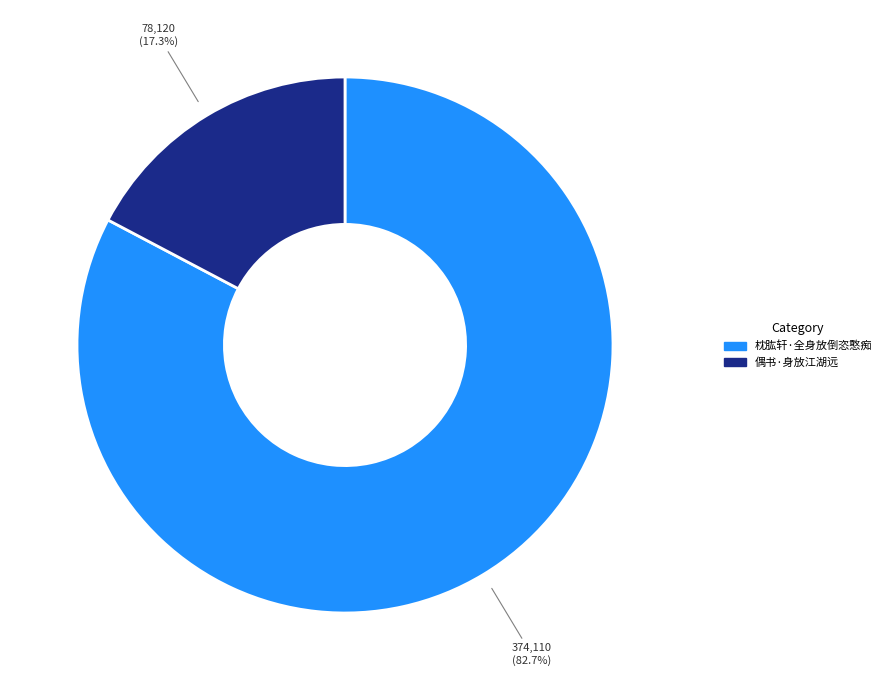

The 枕肱轩·全身放倒恣憨痴 slice represents 83% of the pie. True or false?

True